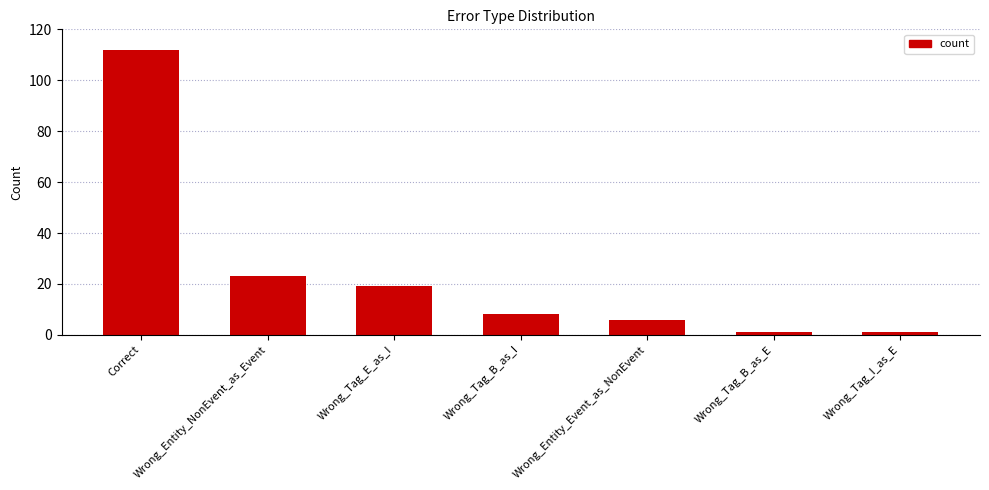

Reading left to right, extract all data points from this chart.

112	23	19	8	6	1	1